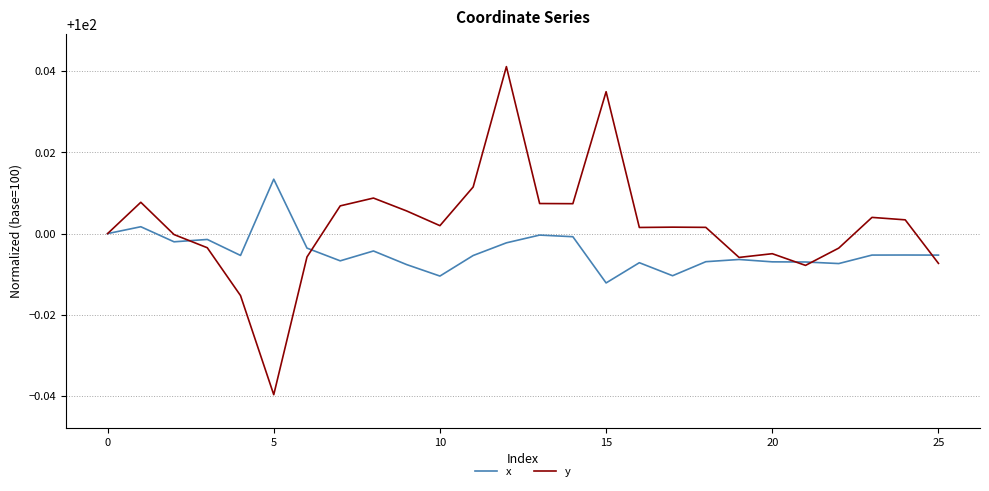

Which series has the largest range (max minus min)?

y